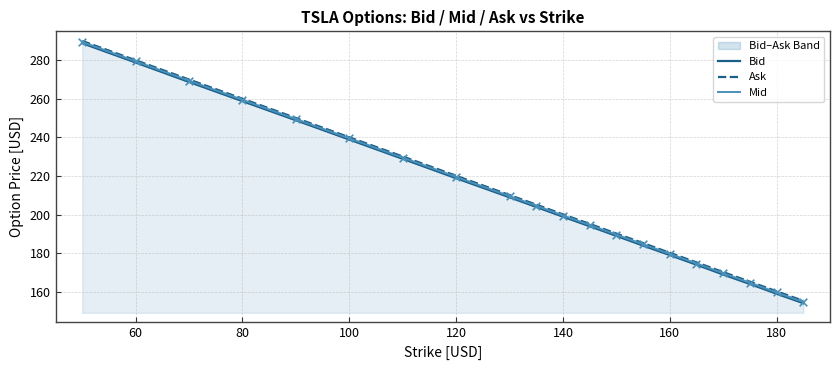

What is the maximum value for Mid?

289.5